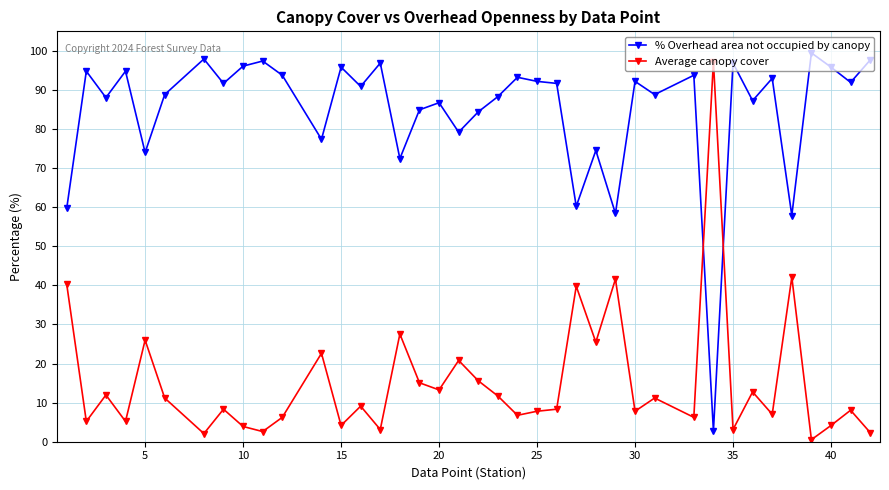

Which series has the largest total across all categories?

% Overhead area not occupied by canopy